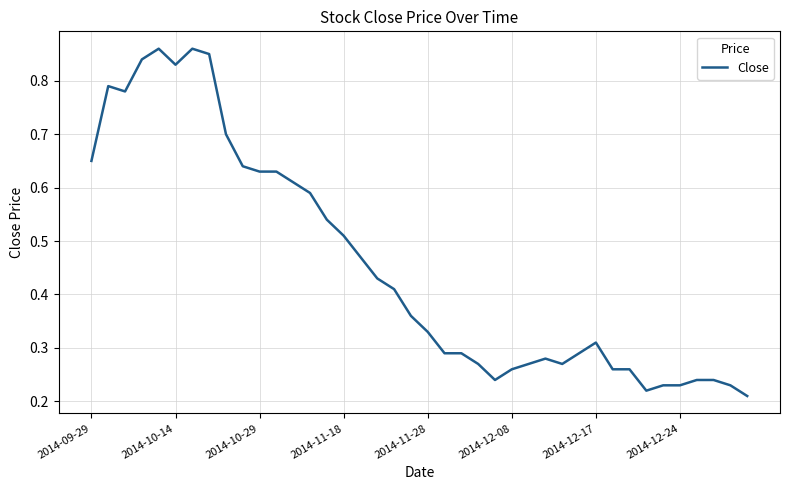

Reading right to left, what are all the values shown in this chart?

0.2	0.2	0.2	0.2	0.2	0.2	0.2	0.3	0.3	0.3	0.3	0.3	0.3	0.3	0.3	0.2	0.3	0.3	0.3	0.3	0.4	0.4	0.4	0.5	0.5	0.5	0.6	0.6	0.6	0.6	0.6	0.7	0.8	0.9	0.8	0.9	0.8	0.8	0.8	0.7